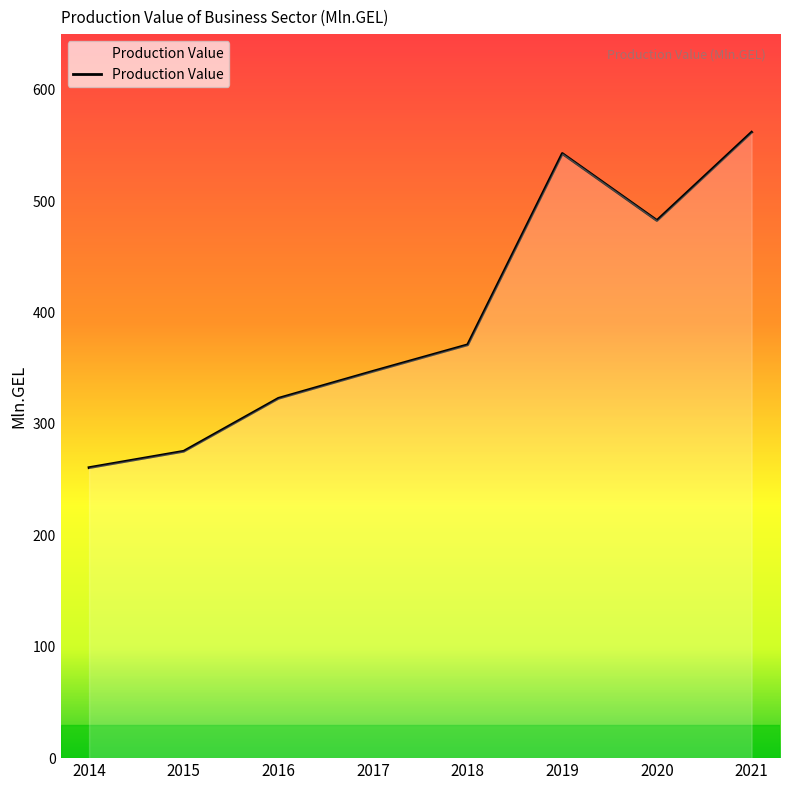

The value at 2018 is 215.4. True or false?

False